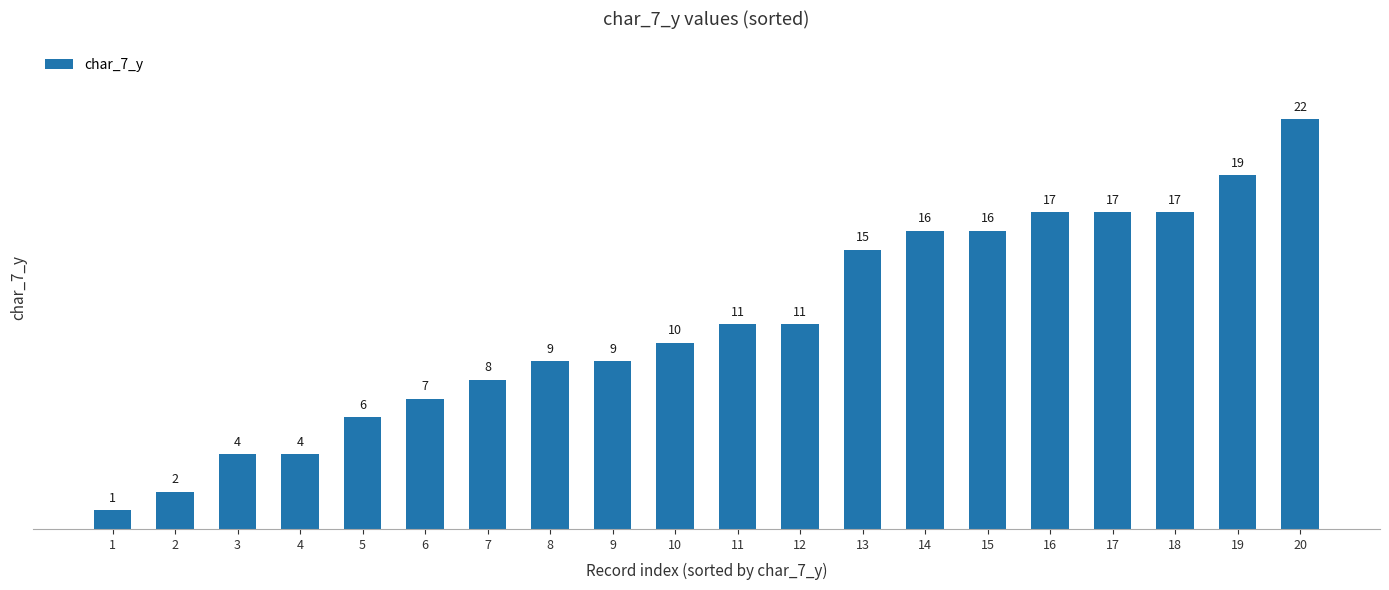

What is the difference between the maximum and second lowest values?

20